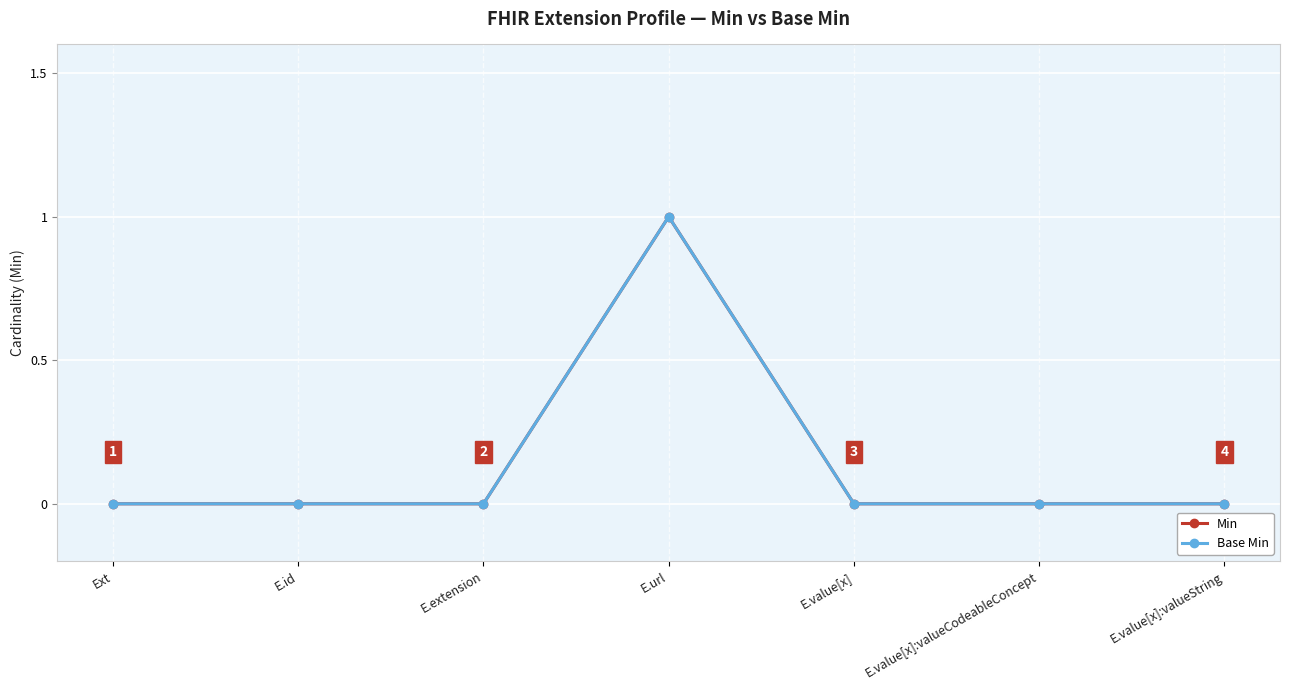

Is this an area chart (filled region under the line)?

No